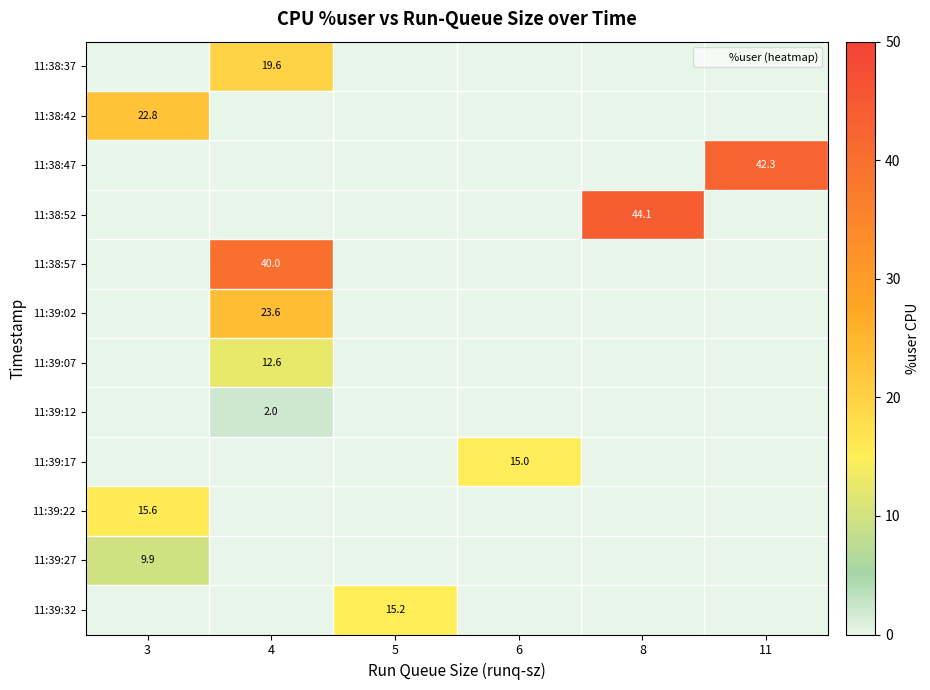

At 4, list the series in order from largest to smallest.

11:38:57, 11:39:02, 11:38:37, 11:39:07, 11:39:12, 11:38:42, 11:38:47, 11:38:52, 11:39:17, 11:39:22, 11:39:27, 11:39:32